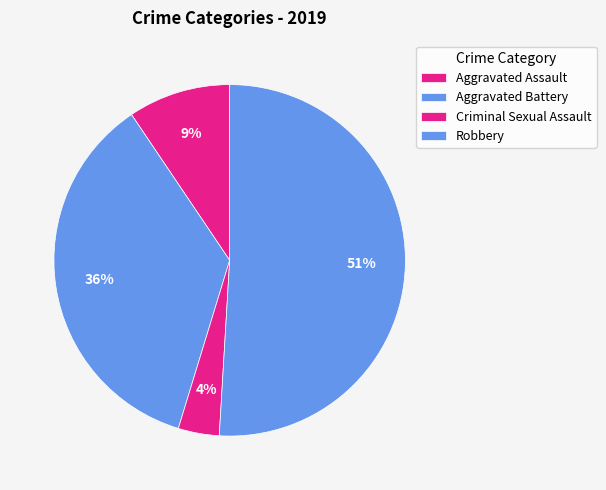

What is the largest slice in the pie chart?

Robbery